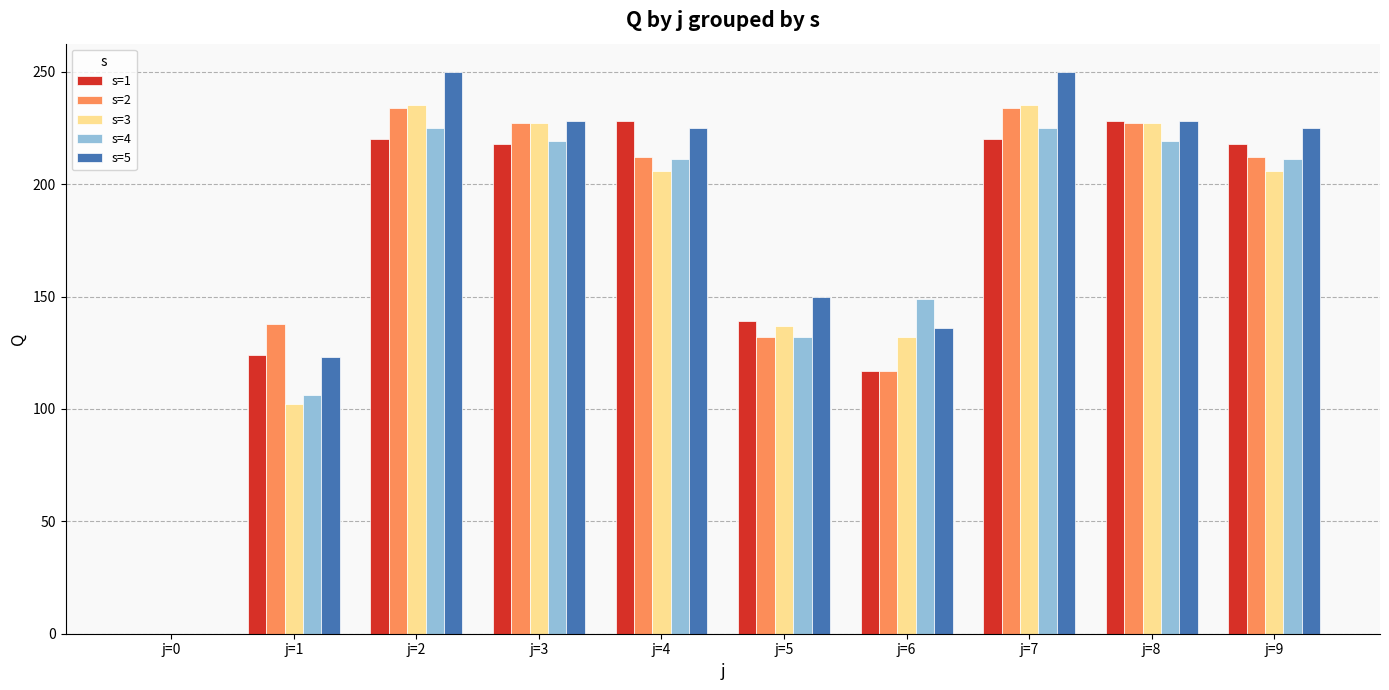

Is the value of s=1 at j=8 greater than the value of s=5 at j=6?

Yes